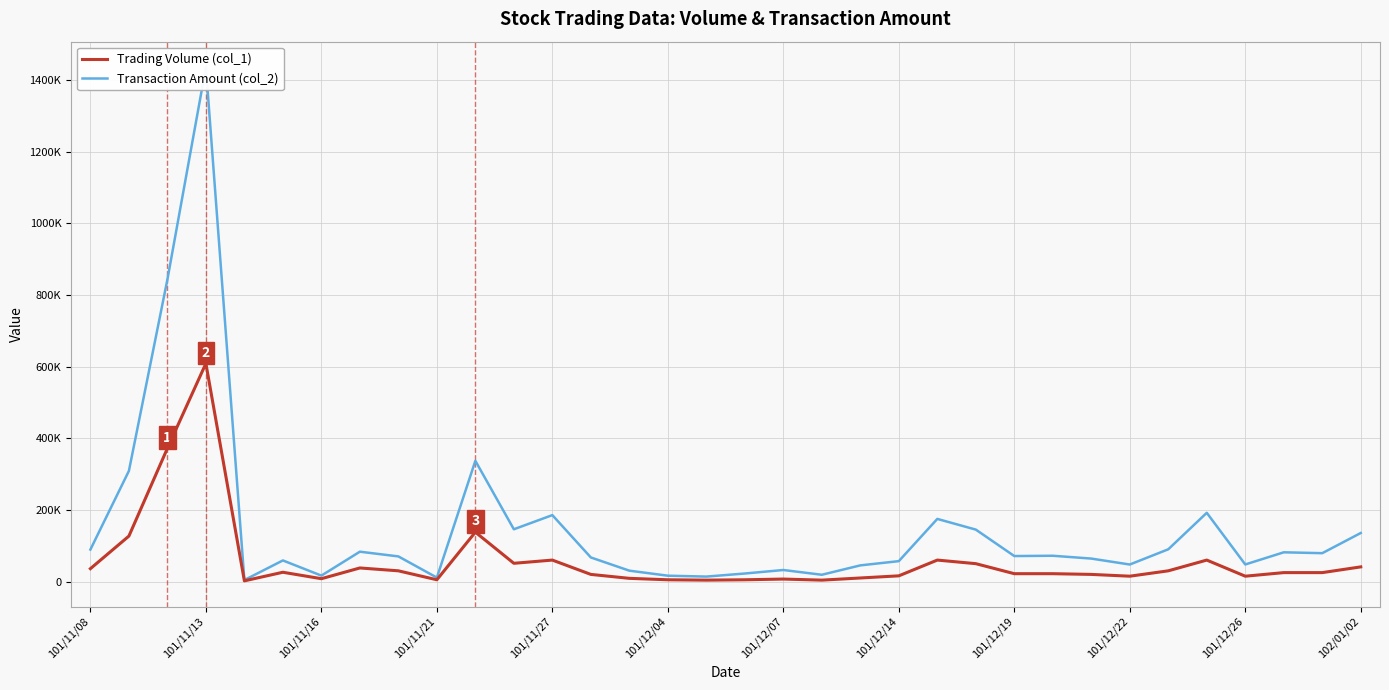

Is it true that Transaction Amount (col_2) equals 23280 at 101/12/04?

False